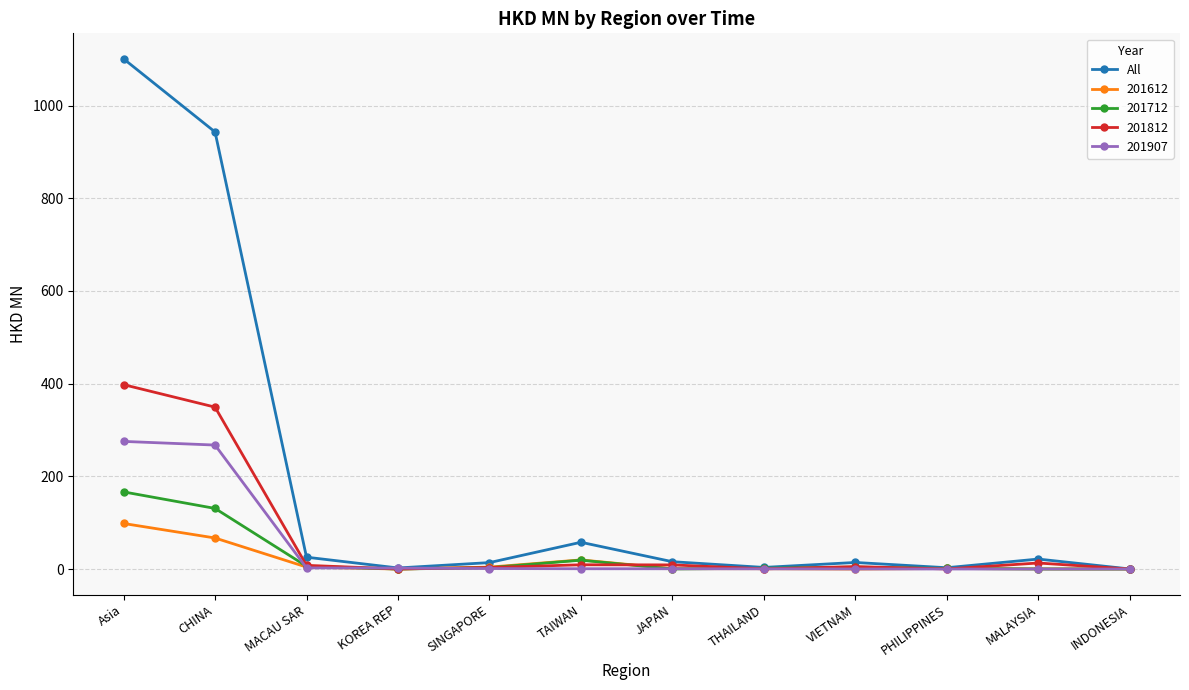

Does the chart have visible grid lines?

Yes